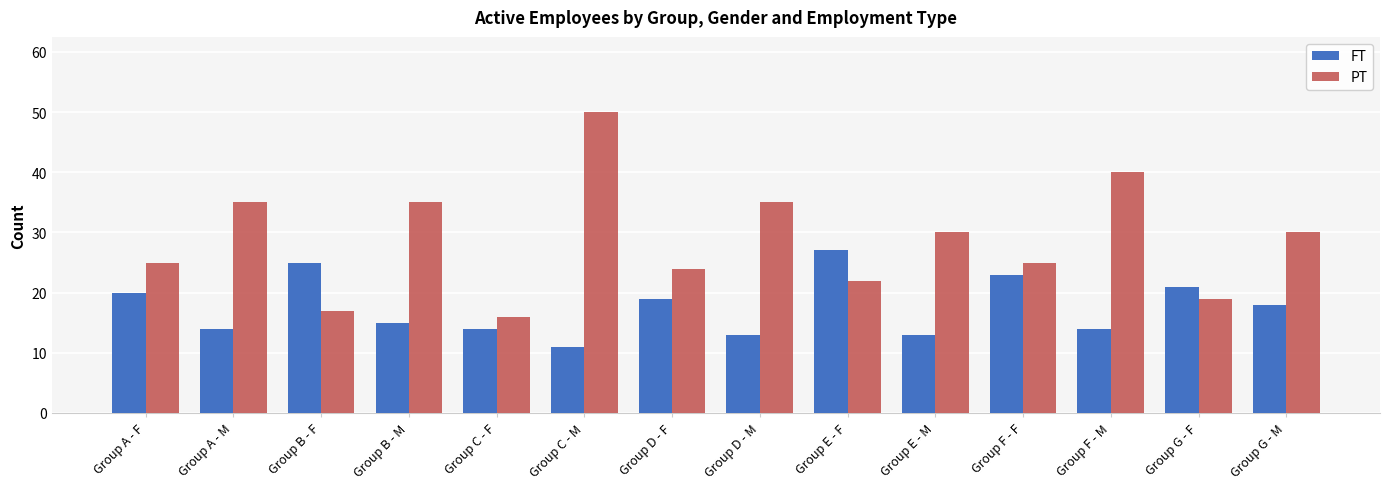

Reading left to right, list all the values displayed in this chart.

FT: Group A - F=20	Group A - M=14	Group B - F=25	Group B - M=15	Group C - F=14	Group C - M=11	Group D - F=19	Group D - M=13	Group E - F=27	Group E - M=13	Group F - F=23	Group F - M=14	Group G - F=21	Group G - M=18
PT: Group A - F=25	Group A - M=35	Group B - F=17	Group B - M=35	Group C - F=16	Group C - M=50	Group D - F=24	Group D - M=35	Group E - F=22	Group E - M=30	Group F - F=25	Group F - M=40	Group G - F=19	Group G - M=30